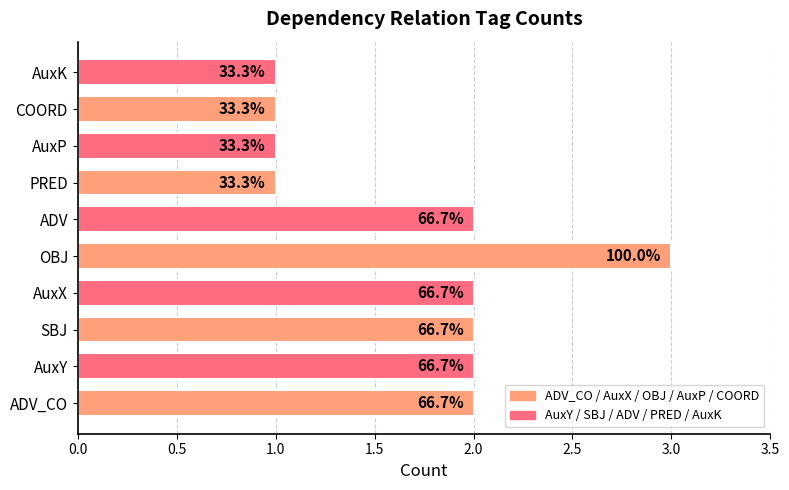

Are the bars horizontal?

Yes